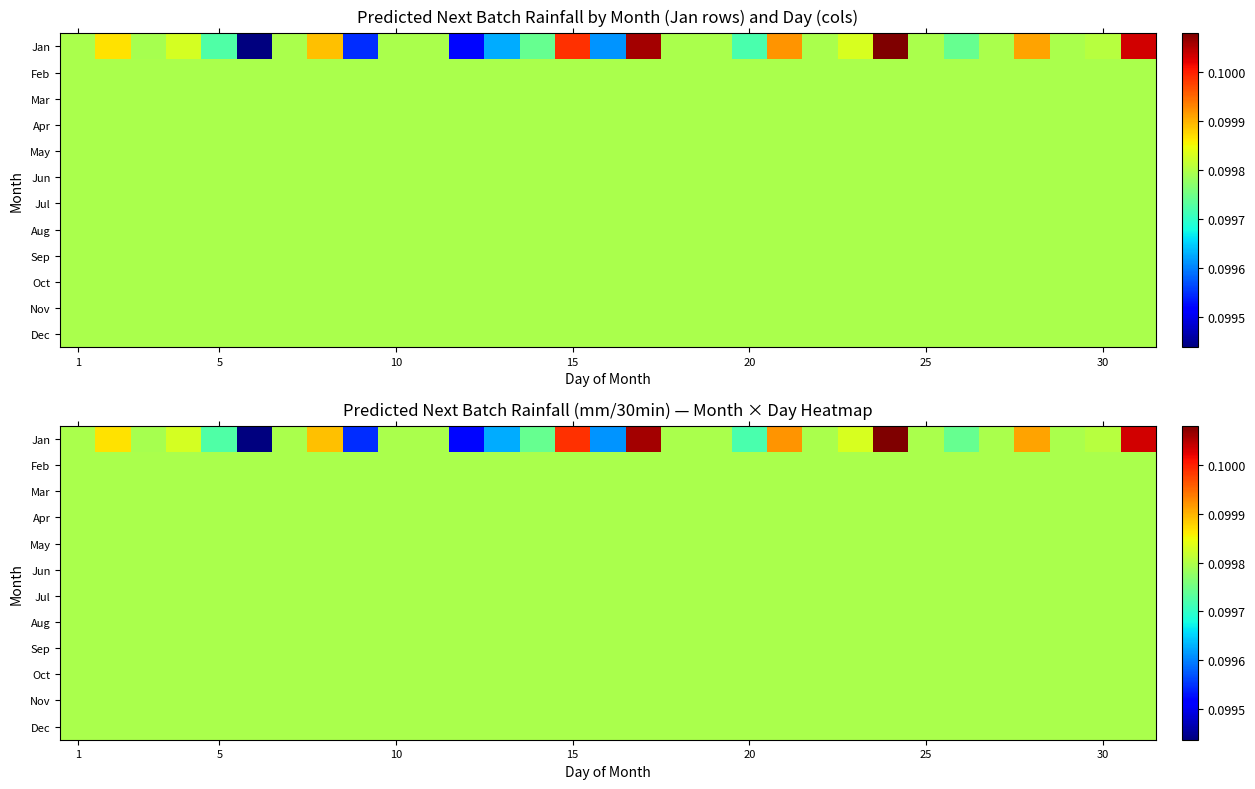

What is the minimum value for May?

0.1